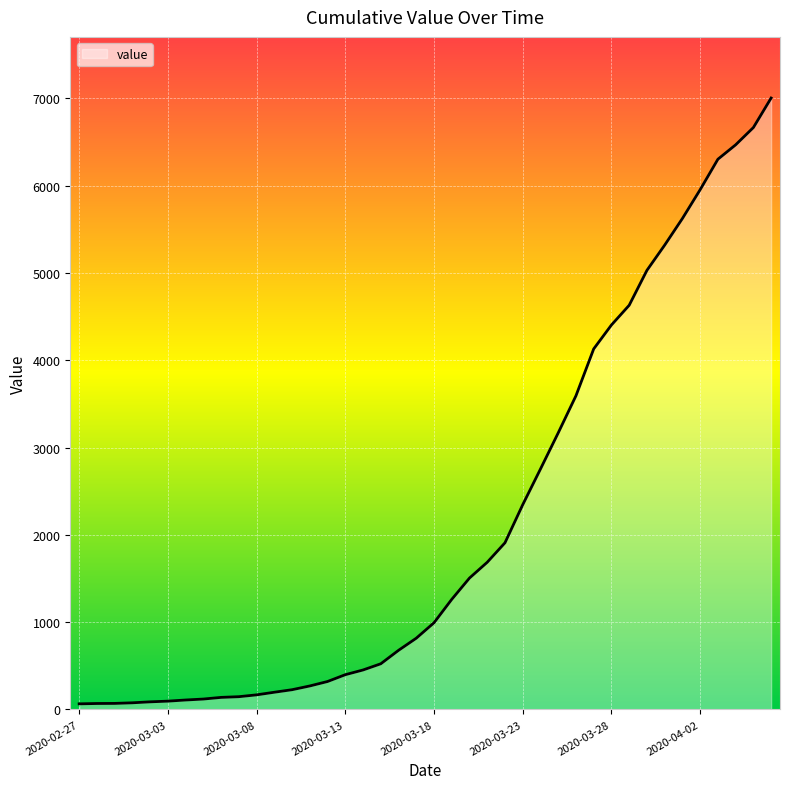

How many lines are shown in the chart?

1